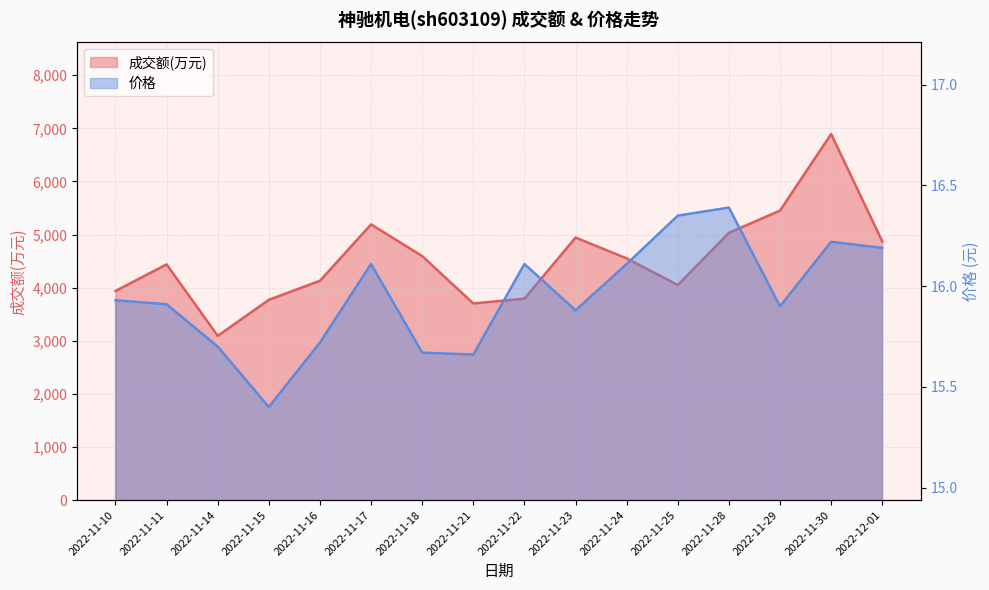

Reading left to right, extract all data points from this chart.

成交额(万元): 3938.0	4439.0	3093.0	3772.0	4130.0	5192.0	4595.0	3703.0	3794.0	4944.0	4552.0	4050.0	5033.0	5452.0	6894.0	4872.0
价格: 15.9	15.9	15.7	15.4	15.7	16.1	15.7	15.7	16.1	15.9	16.1	16.4	16.4	15.9	16.2	16.2